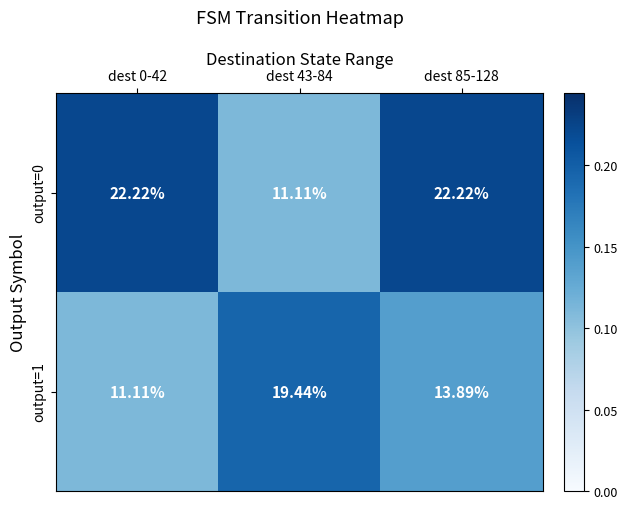

What is the smallest value displayed?

11.1